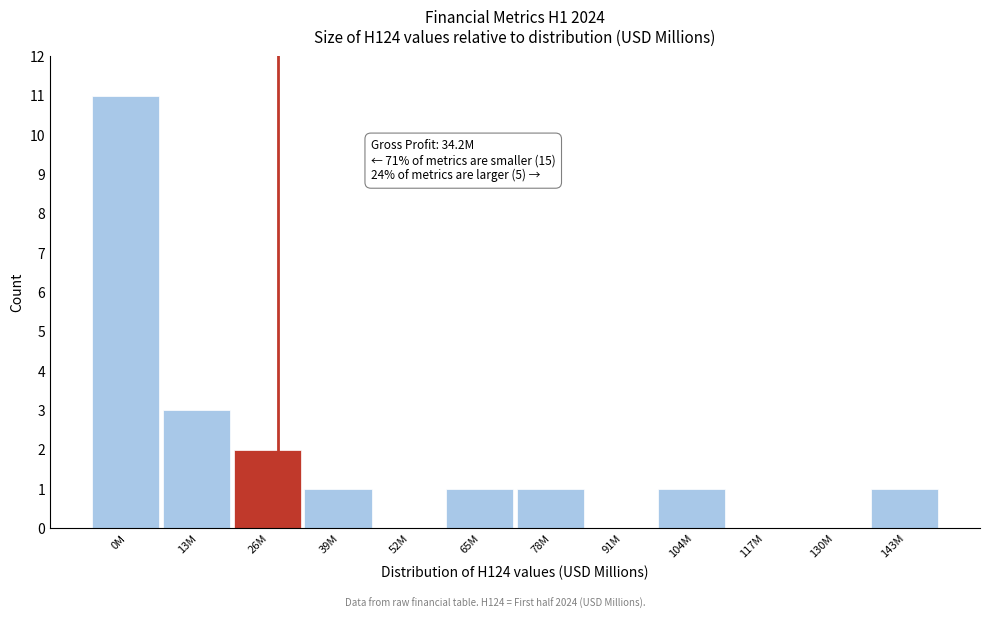

Reading left to right, transcribe all the data shown in this chart.

0M=11	13M=3	26M=2	39M=1	52M=0	65M=1	78M=1	91M=0	104M=1	117M=0	130M=0	143M=1